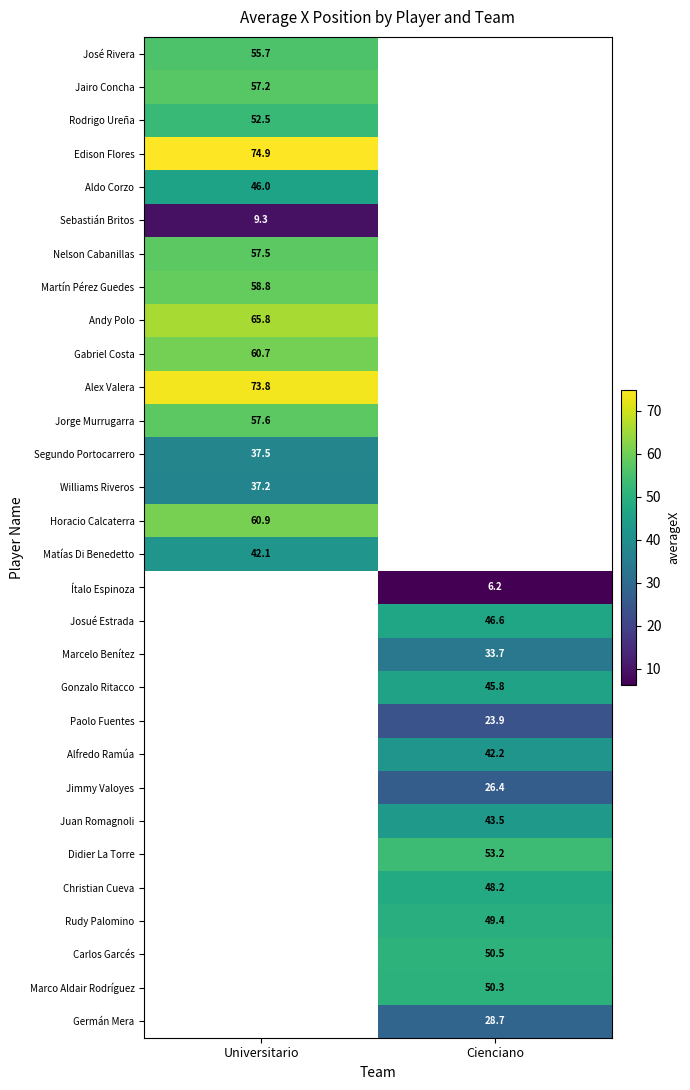

Is it true that Nelson Cabanillas equals 77.3 at Universitario?

False